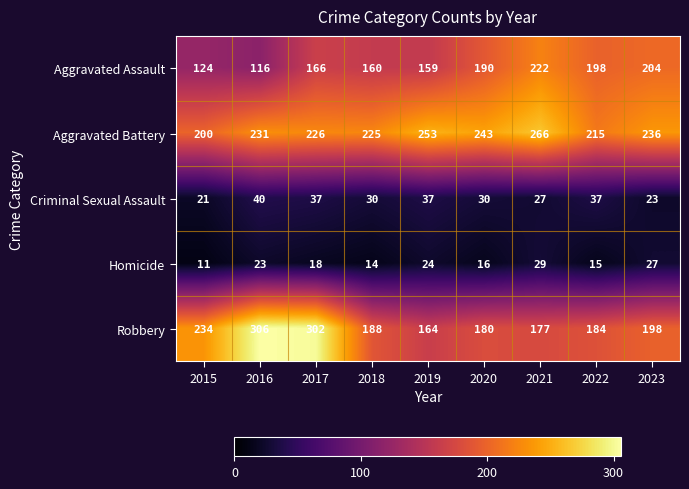

What is the highest value of the Criminal Sexual Assault series?

40